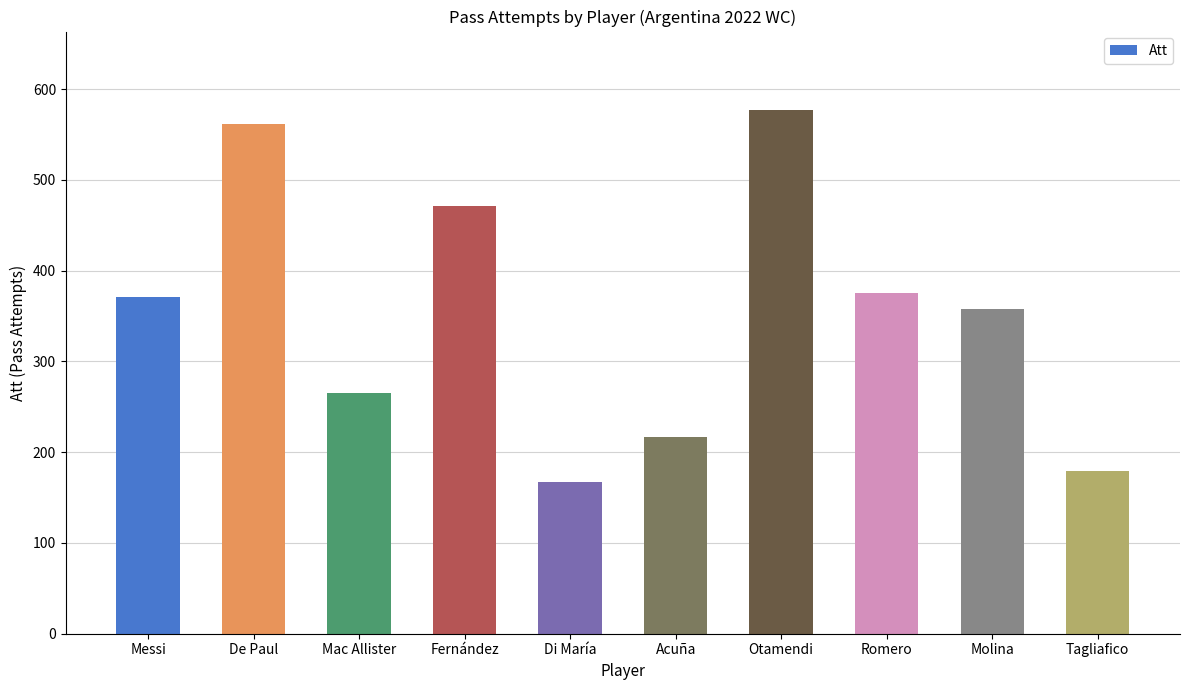

What is the average value?

354